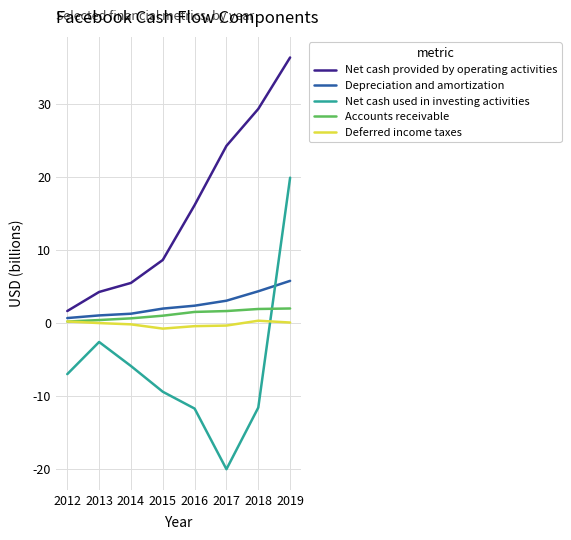

The Accounts receivable series shows 0.2 at 2012. True or false?

True